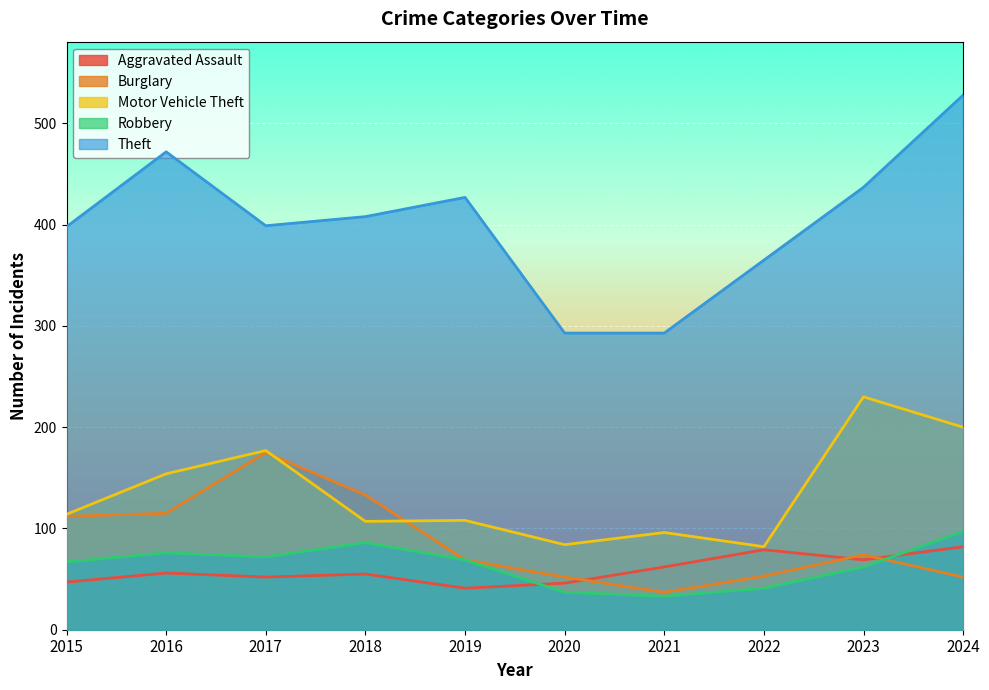

How many values in the Theft series are below 408?

5